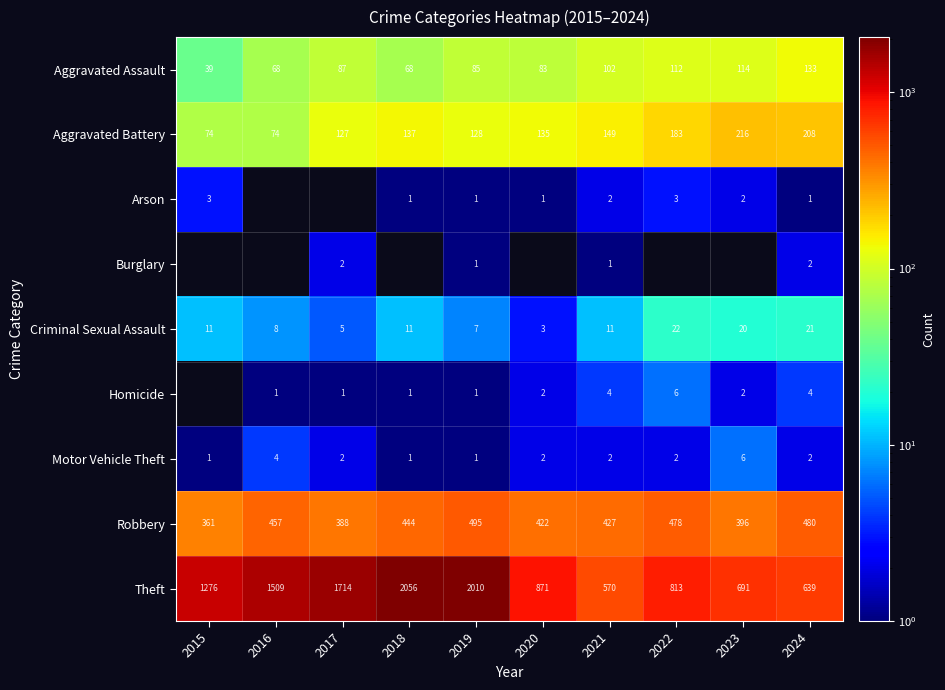

What is the difference between the maximum and minimum values in the Aggravated Battery series?

142